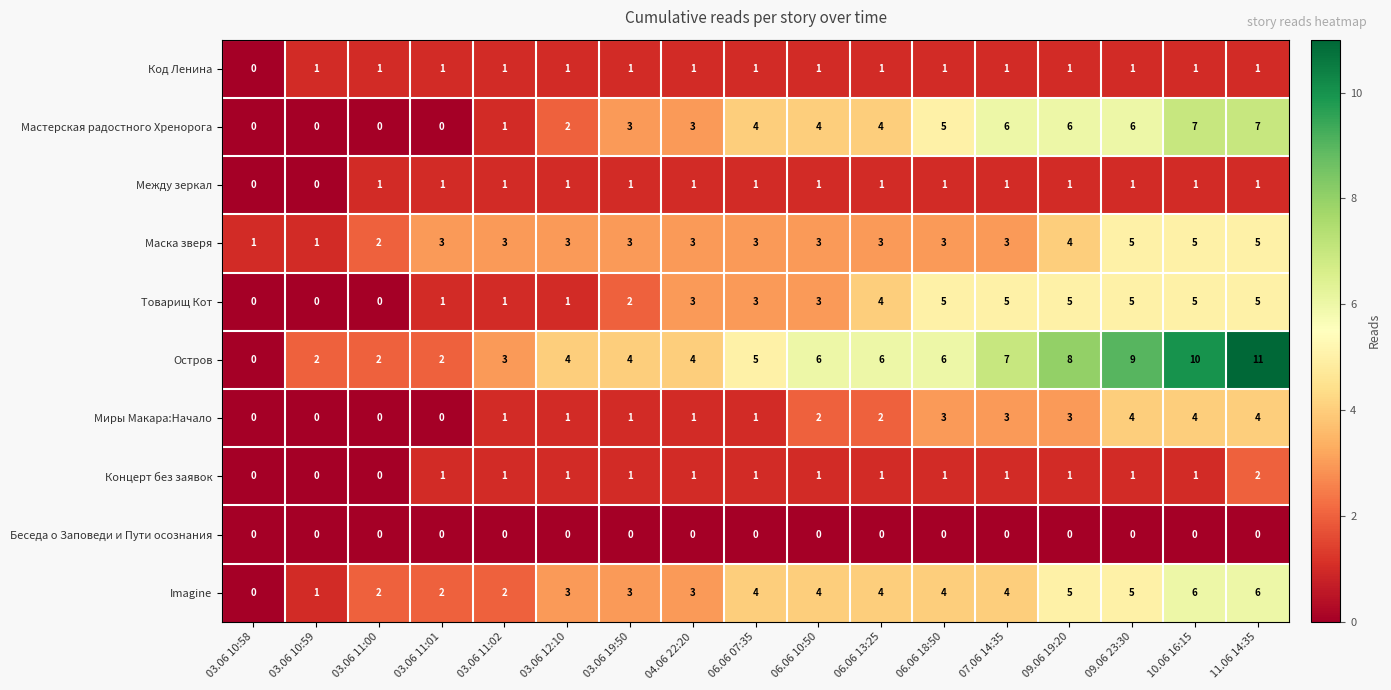

Between 06.06 10:50 and 06.06 13:25, which series saw the biggest shift?

Товарищ Кот